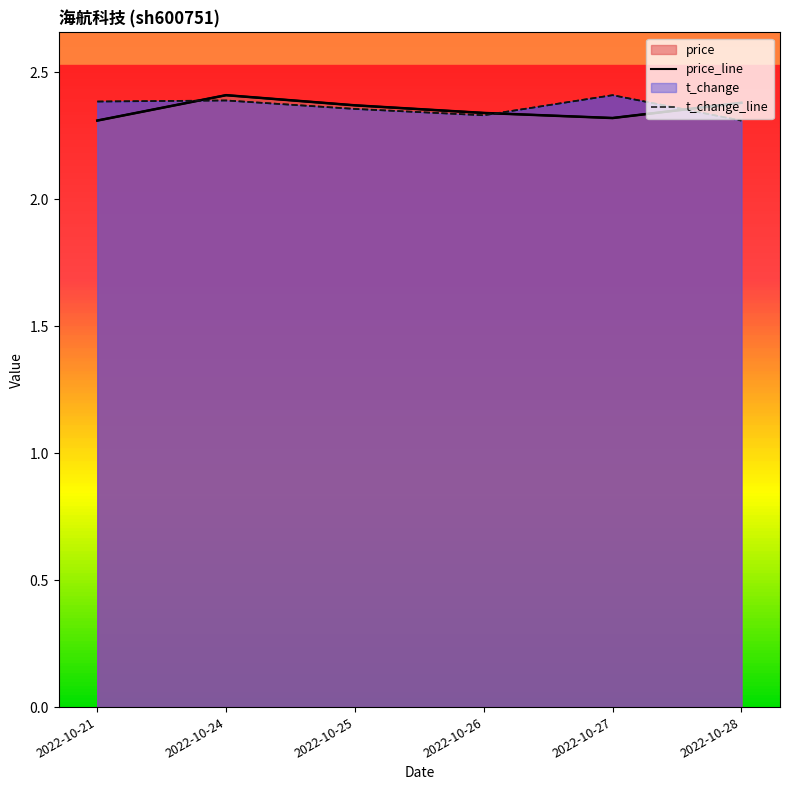

Which series has the largest total across all categories?

t_change_line